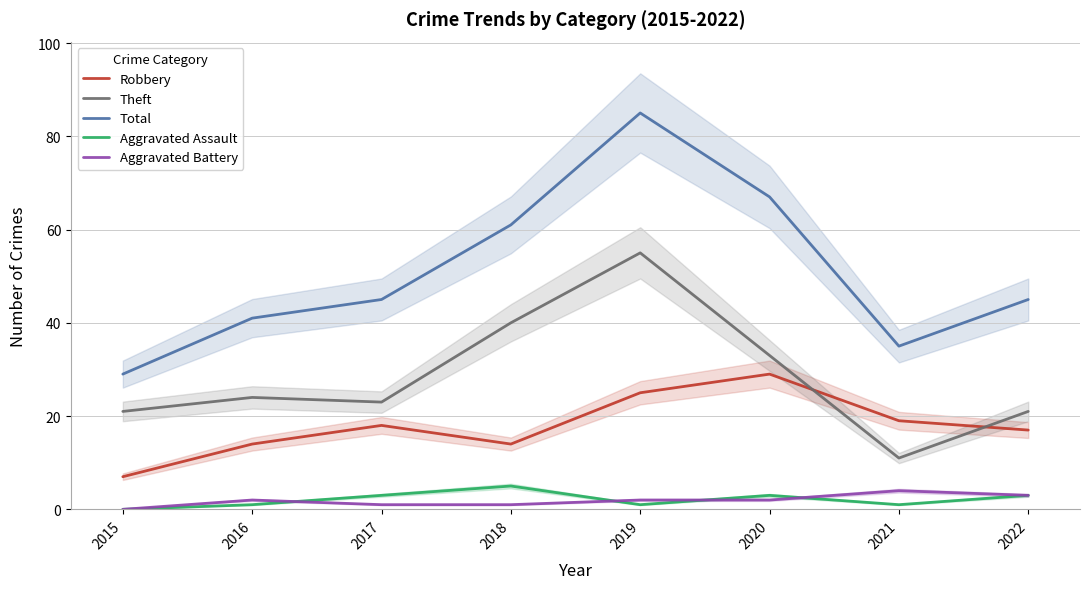

Does the chart display data point markers on the line(s)?

No